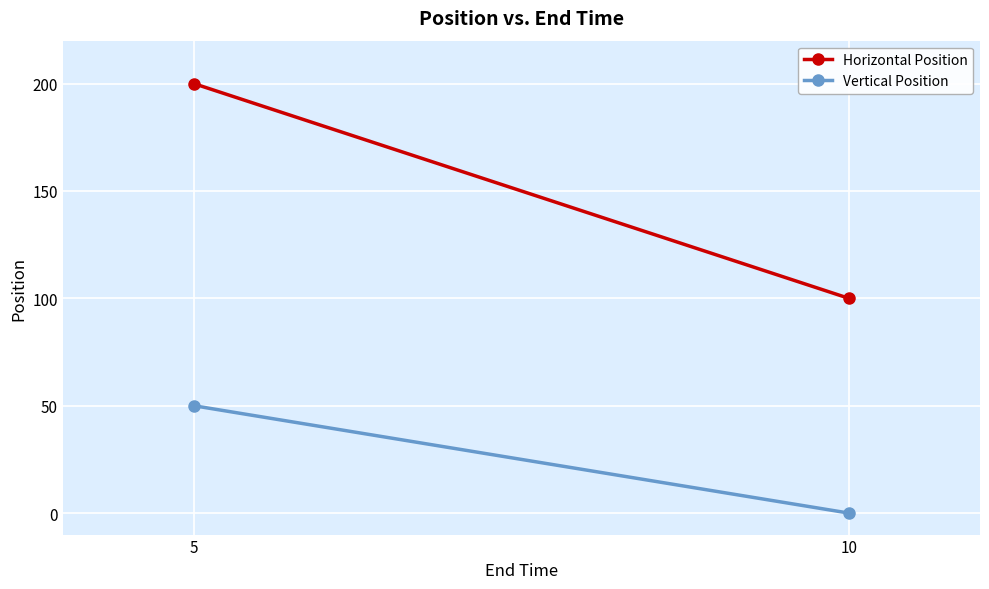

What is the difference between the maximum and minimum values in the Vertical Position series?

50